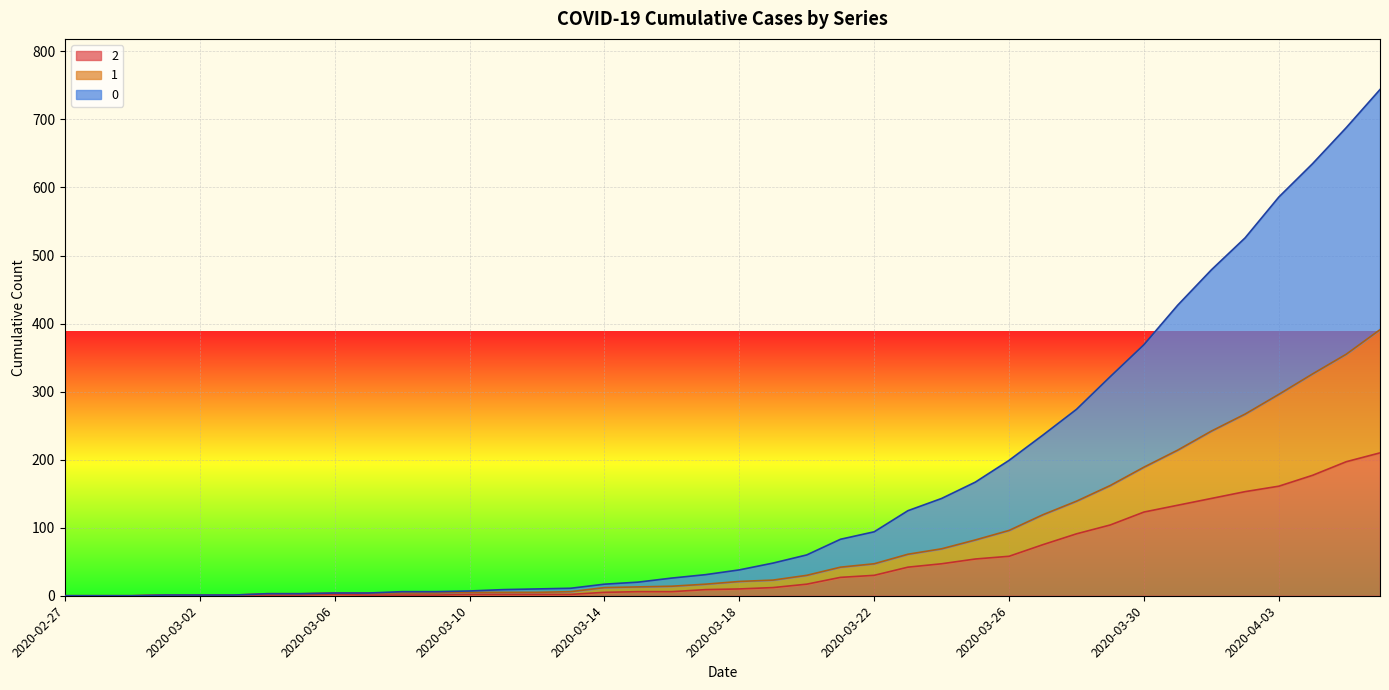

At how many categories does at least one series exceed 97?

15